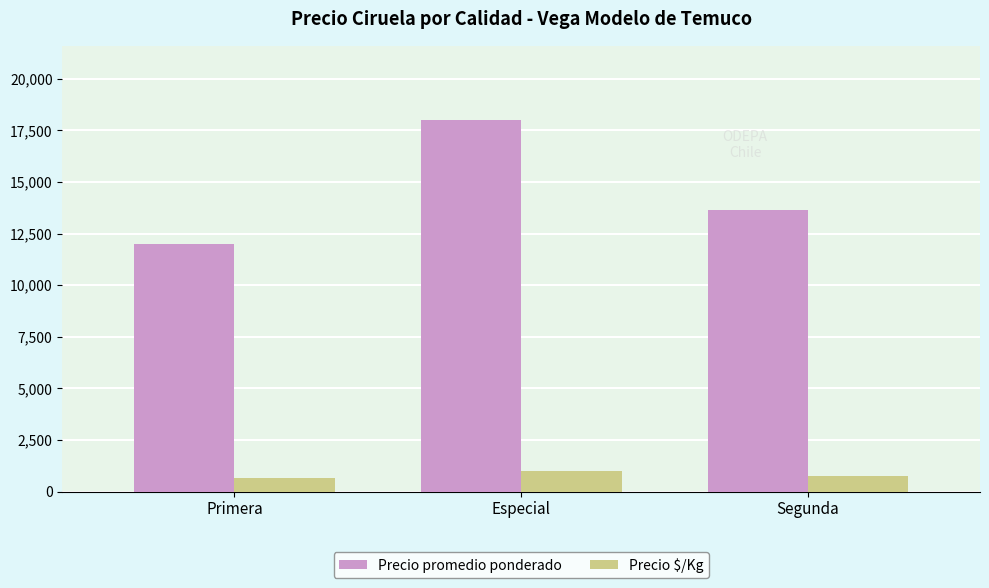

At which label is Precio promedio ponderado closest to 15000?

Segunda